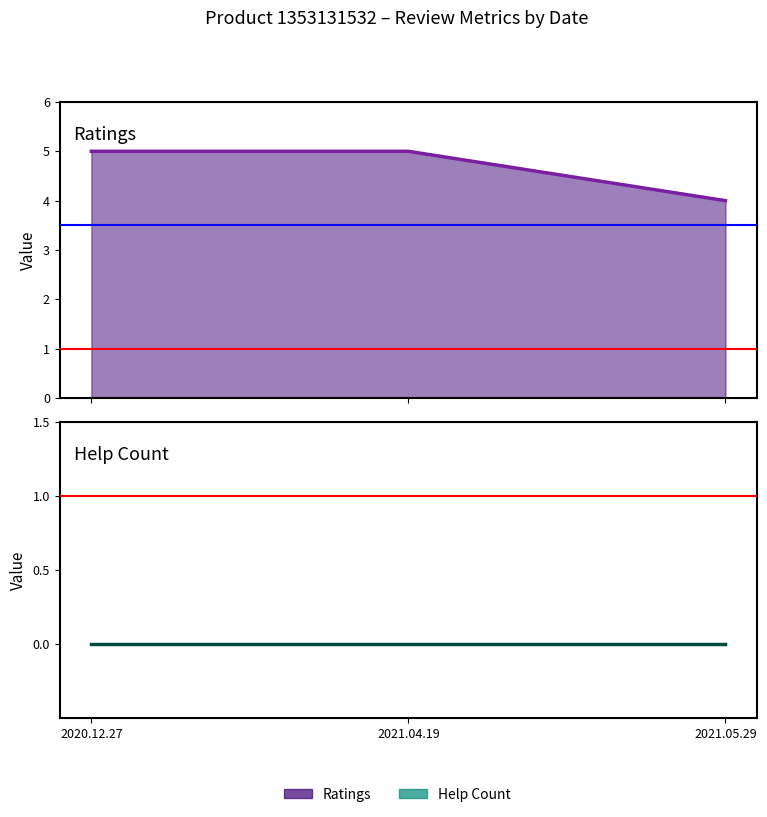

Which has a higher value, 2021.05.29 or 2020.12.27?

2020.12.27